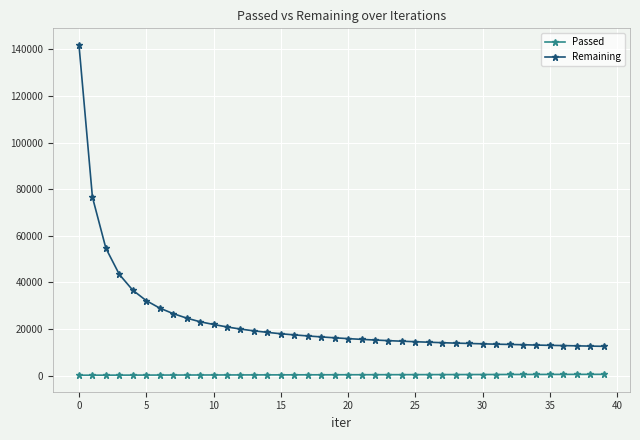

Is this an area chart (filled region under the line)?

No